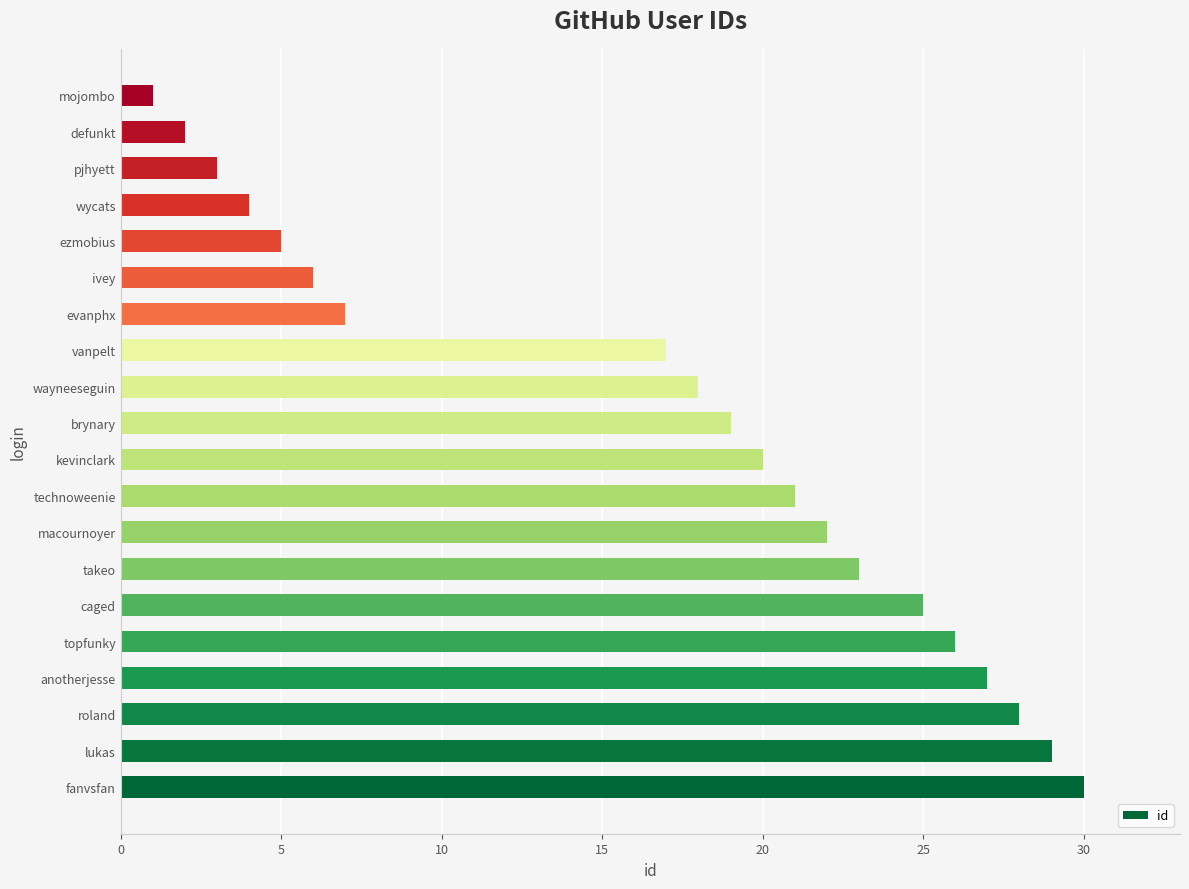

Rank the categories by value from lowest to highest.

mojombo, defunkt, pjhyett, wycats, ezmobius, ivey, evanphx, vanpelt, wayneeseguin, brynary, kevinclark, technoweenie, macournoyer, takeo, caged, topfunky, anotherjesse, roland, lukas, fanvsfan